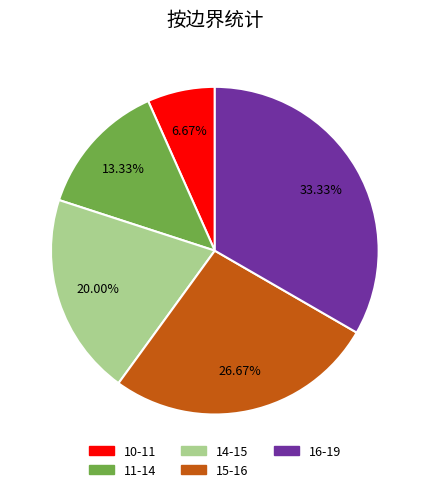

Is it true that 10-11 is 19% of the pie?

False